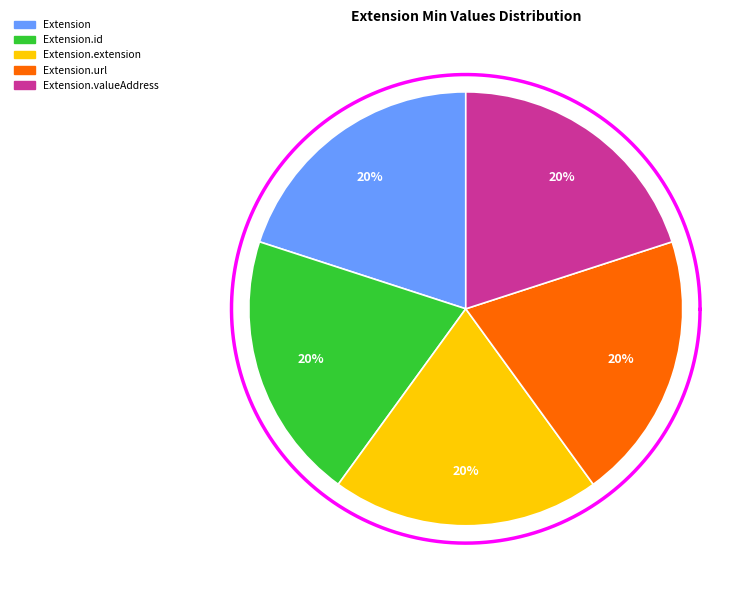

Which slice is the smallest?

Extension